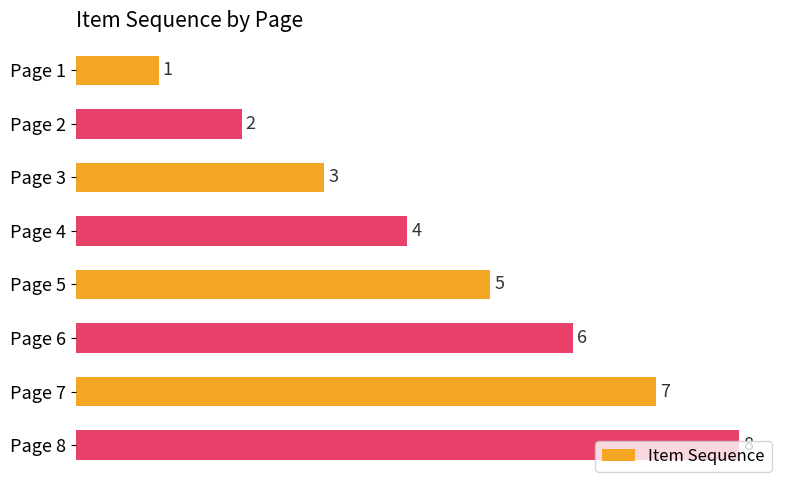

List the labels in order of value, smallest first.

Page 1, Page 2, Page 3, Page 4, Page 5, Page 6, Page 7, Page 8